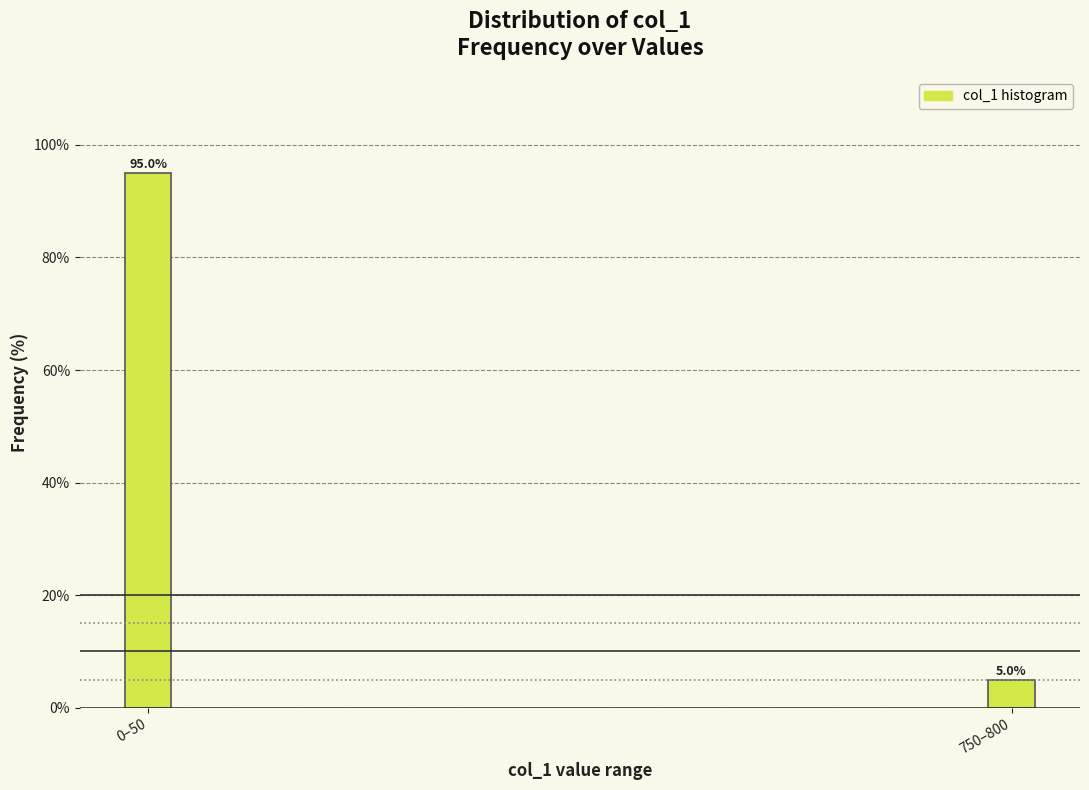

Reading right to left, extract all data points from this chart.

5	95